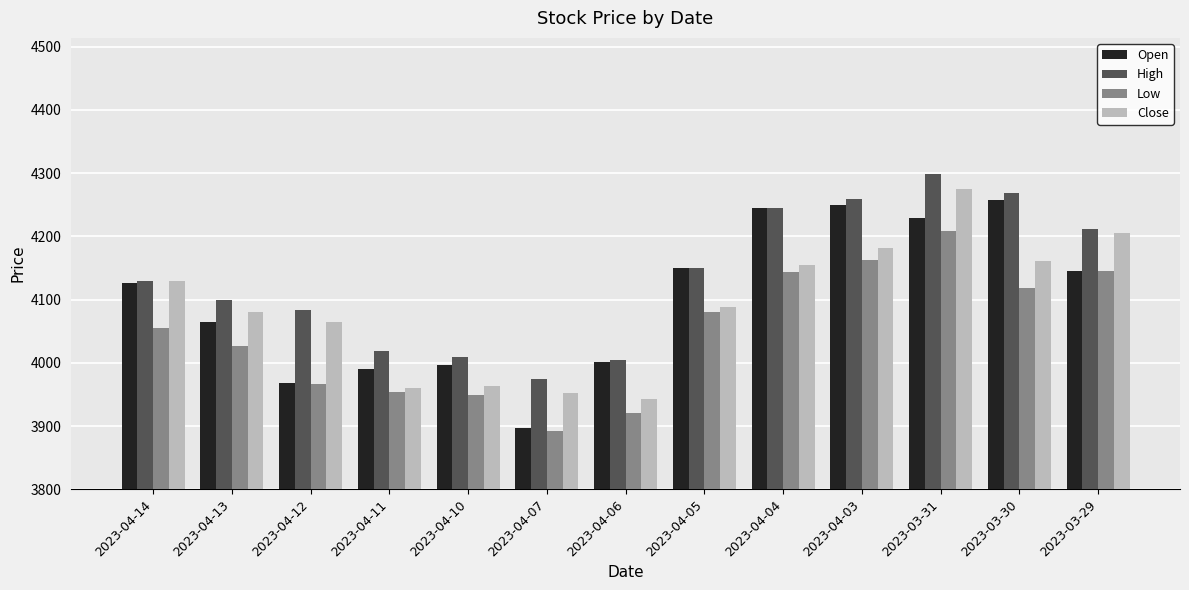

What is the total value across all series at 2023-04-13?

16270